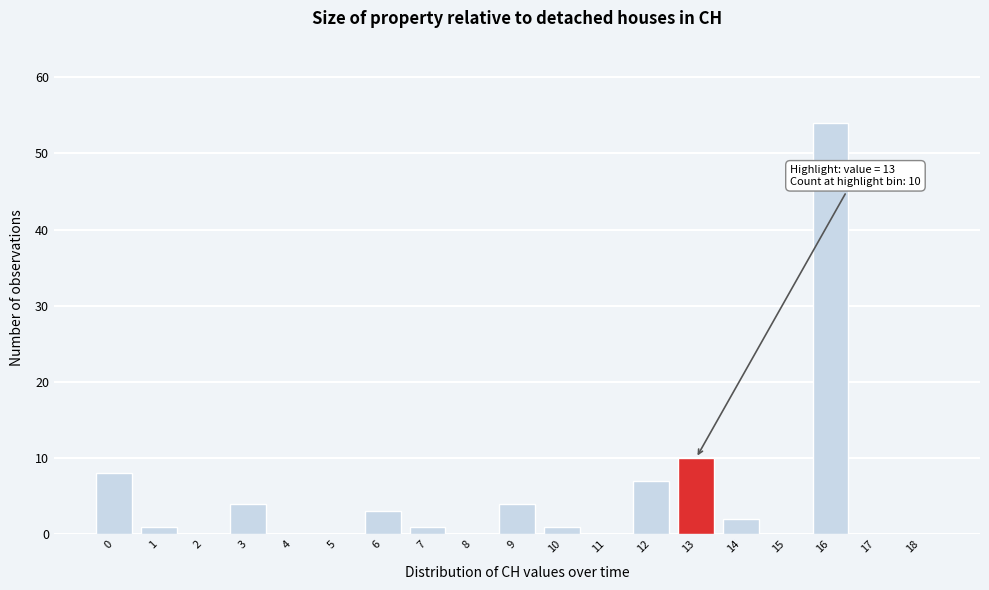

Reading left to right, list all the values displayed in this chart.

0=8	1=1	2=0	3=4	4=0	5=0	6=3	7=1	8=0	9=4	10=1	11=0	12=7	13=10	14=2	15=0	16=54	17=0	18=0